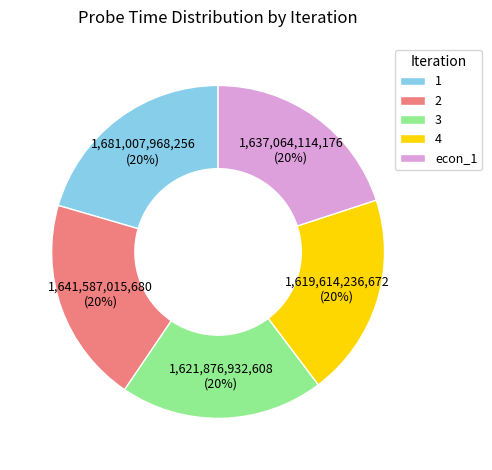

To the nearest percent, what portion does 4 represent?

20%